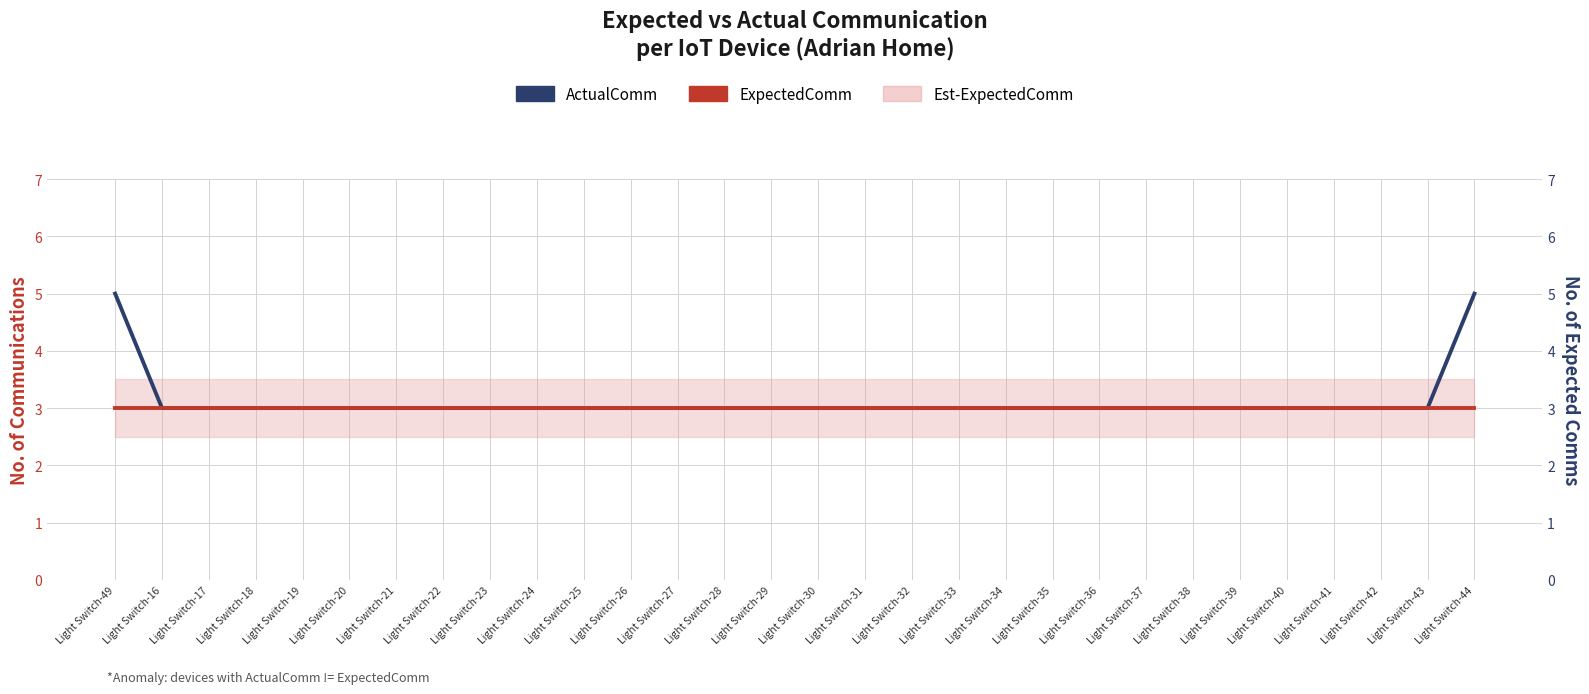

Rank the categories by ActualComm value from highest to lowest.

Light Switch-49, Light Switch-44, Light Switch-16, Light Switch-17, Light Switch-18, Light Switch-19, Light Switch-20, Light Switch-21, Light Switch-22, Light Switch-23, Light Switch-24, Light Switch-25, Light Switch-26, Light Switch-27, Light Switch-28, Light Switch-29, Light Switch-30, Light Switch-31, Light Switch-32, Light Switch-33, Light Switch-34, Light Switch-35, Light Switch-36, Light Switch-37, Light Switch-38, Light Switch-39, Light Switch-40, Light Switch-41, Light Switch-42, Light Switch-43